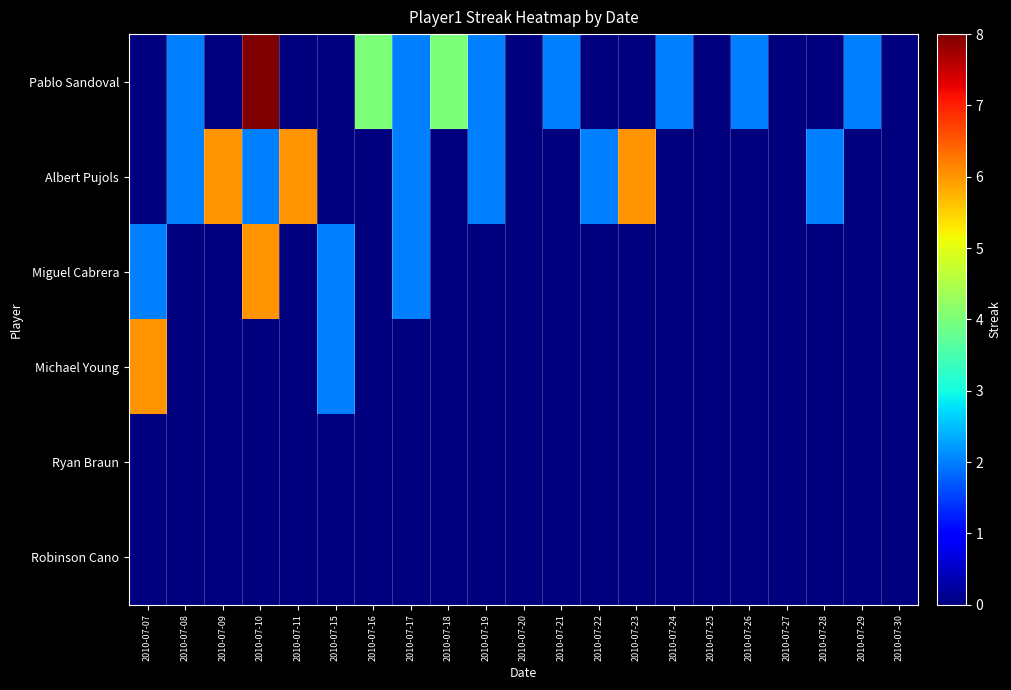

Which label corresponds to the smallest value in the chart?

2010-07-07